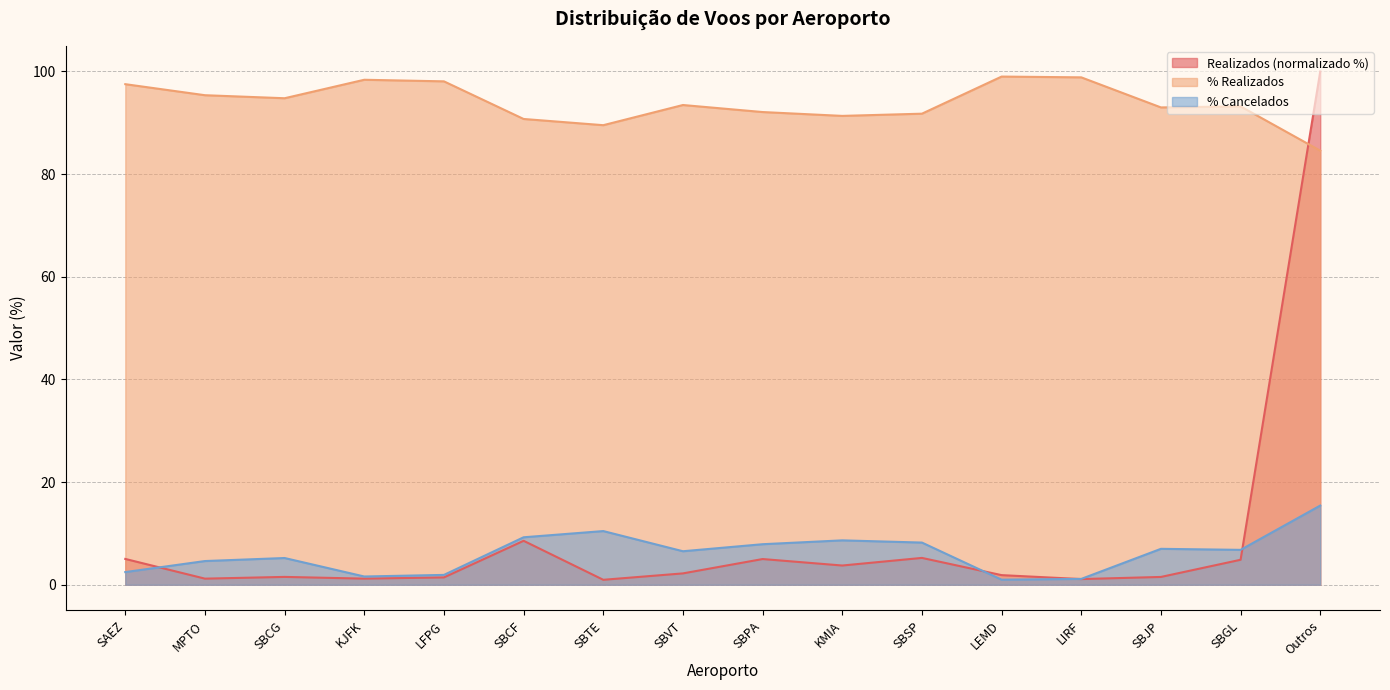

At which category does % Realizados reach its first local peak?

KJFK